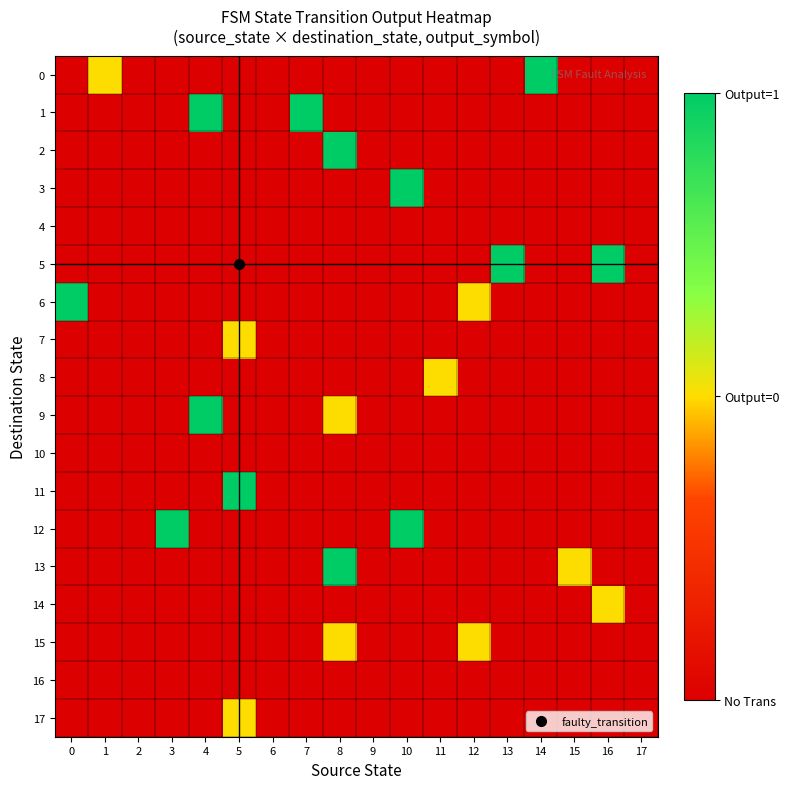

Between 14 and 16, which is larger?

14